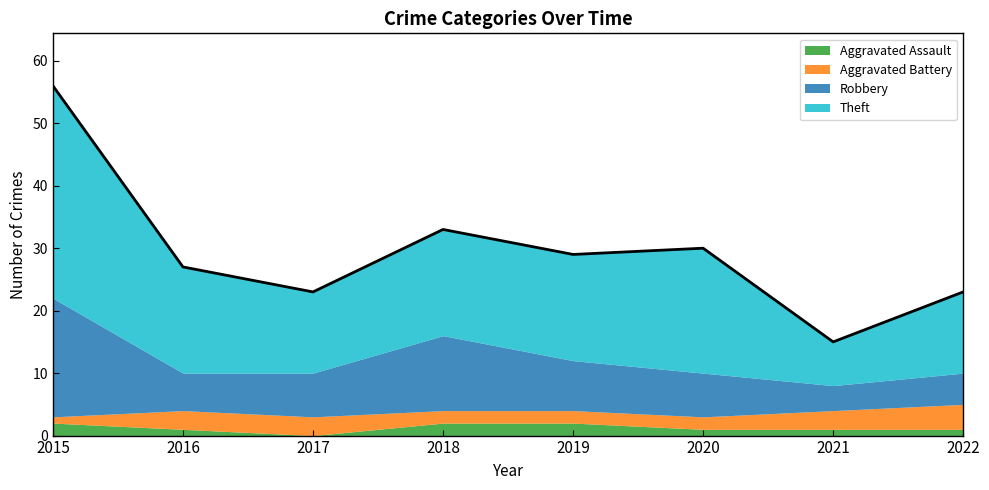

Reading right to left, extract all data points from this chart.

23	15	30	29	33	23	27	56